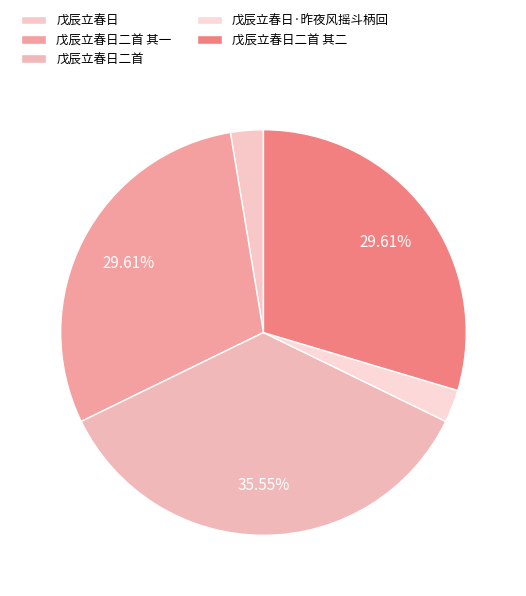

Does 戊辰立春日 account for over 50% of the chart?

No